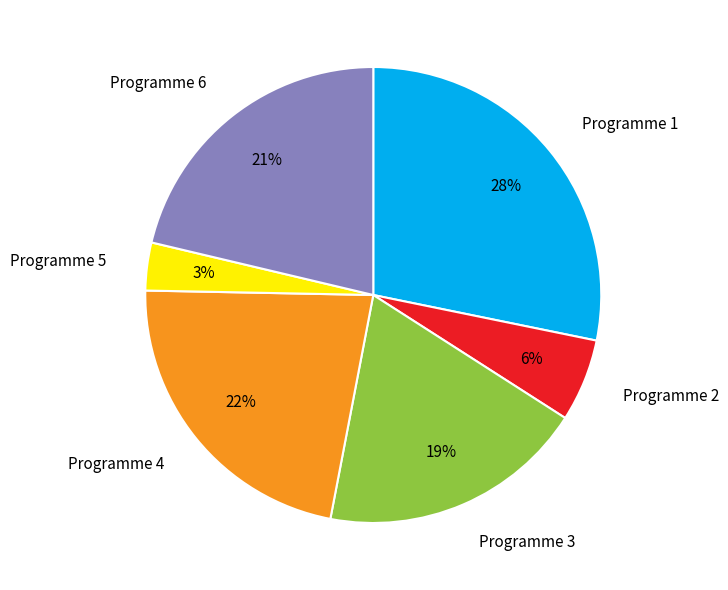

Does Programme 6 represent more than half of the total?

No